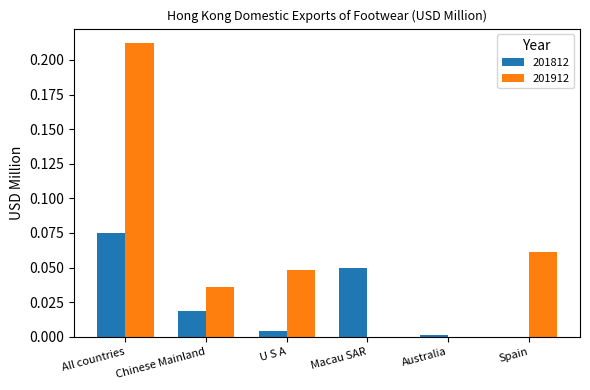

Is it true that 201912 equals 0.0 at Chinese Mainland?

True